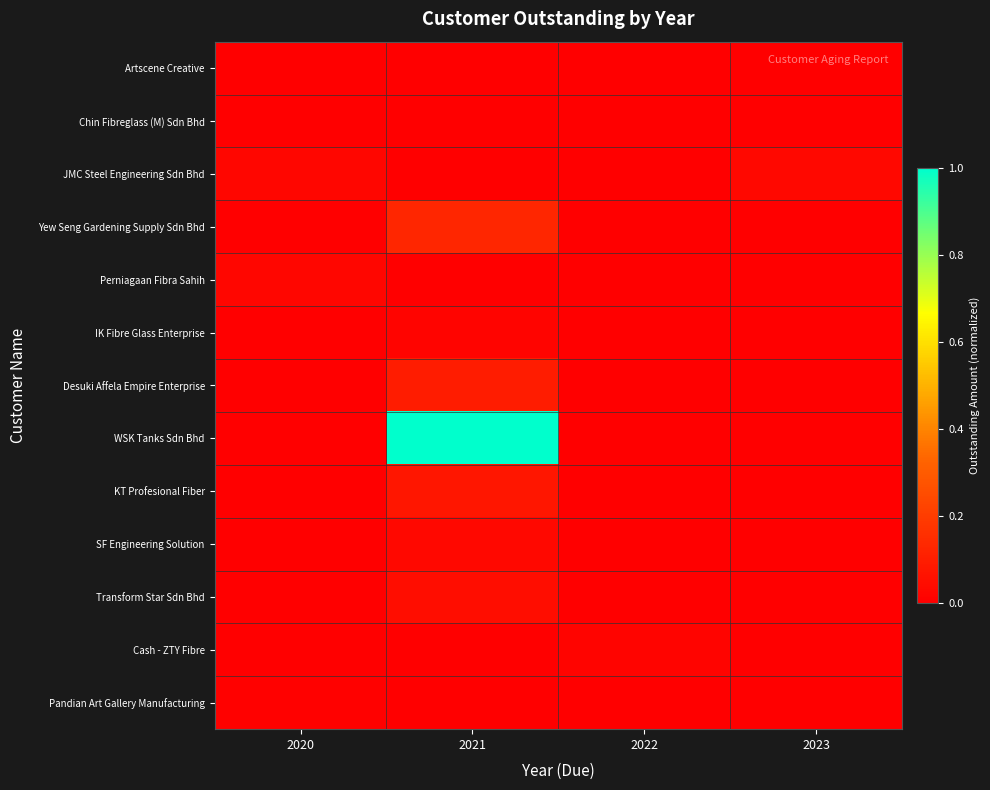

Reading left to right, what are all the values shown in this chart?

Artscene Creative: 2020=0.0	2021=0.0	2022=0.0	2023=0.0
Chin Fibreglass (M) Sdn Bhd: 2020=0.0	2021=0.0	2022=0.0	2023=0.0
JMC Steel Engineering Sdn Bhd: 2020=0.0	2021=0.0	2022=0.0	2023=0.0
Yew Seng Gardening Supply Sdn Bhd: 2020=0.0	2021=0.1	2022=0.0	2023=0.0
Perniagaan Fibra Sahih: 2020=0.0	2021=0.0	2022=0.0	2023=0.0
IK Fibre Glass Enterprise: 2020=0.0	2021=0.0	2022=0.0	2023=0.0
Desuki Affela Empire Enterprise: 2020=0.0	2021=0.1	2022=0.0	2023=0.0
WSK Tanks Sdn Bhd: 2020=0.0	2021=1.0	2022=0.0	2023=0.0
KT Profesional Fiber: 2020=0.0	2021=0.1	2022=0.0	2023=0.0
SF Engineering Solution: 2020=0.0	2021=0.0	2022=0.0	2023=0.0
Transform Star Sdn Bhd: 2020=0.0	2021=0.0	2022=0.0	2023=0.0
Cash - ZTY Fibre: 2020=0.0	2021=0.0	2022=0.0	2023=0.0
Pandian Art Gallery Manufacturing: 2020=0.0	2021=0.0	2022=0.0	2023=0.0